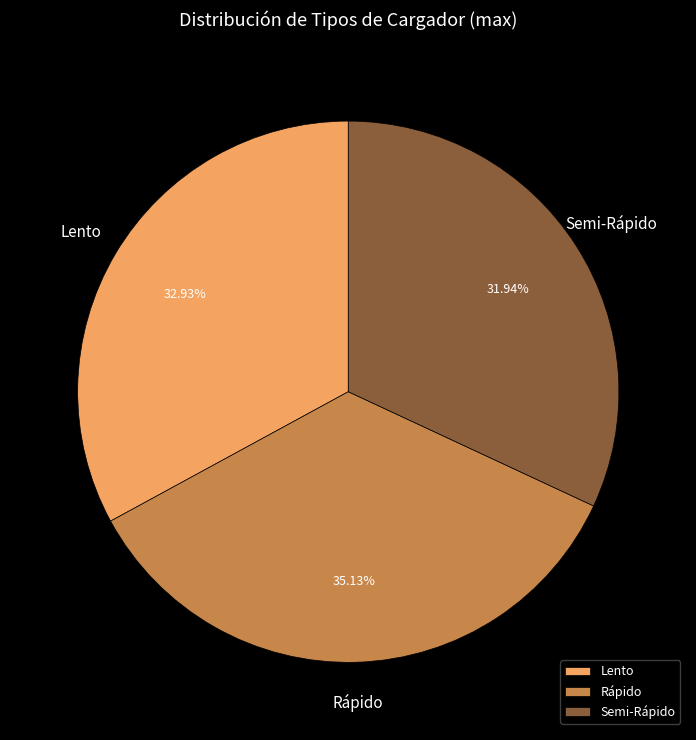

Which slice is the smallest?

Semi-Rápido